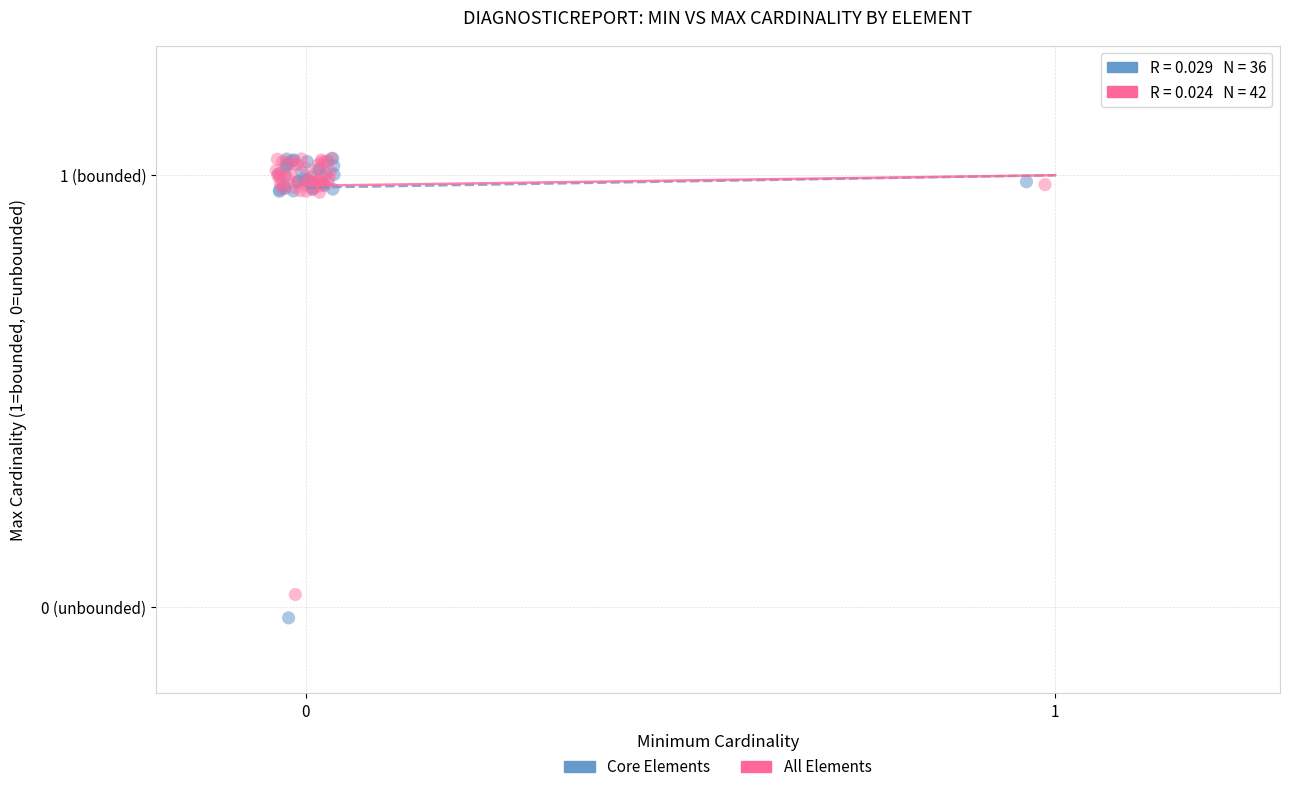

What are all the series names shown in the legend?

Core Elements, All Elements